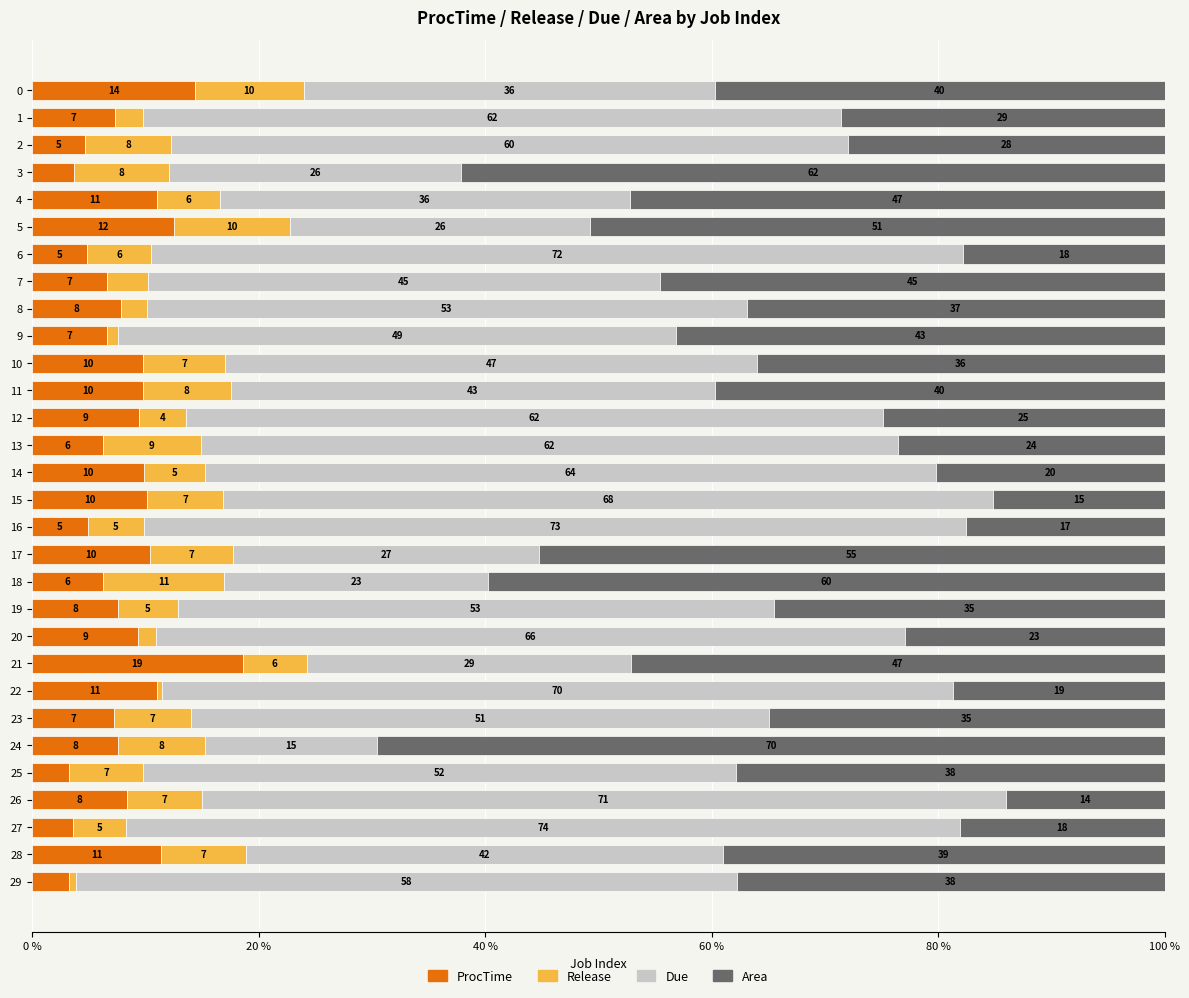

What is the average value of the Release series?

5.7